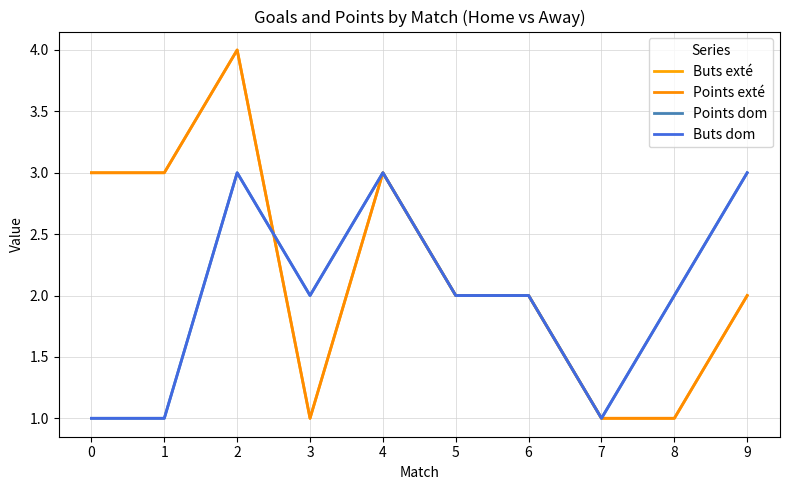

Does the chart have visible grid lines?

Yes